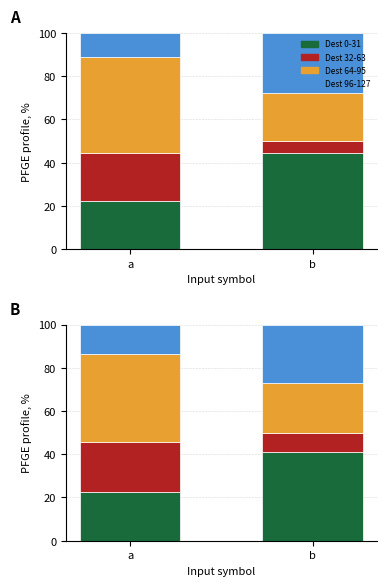

True or false: Dest 96-127 has a value of 18.9 at a.

False